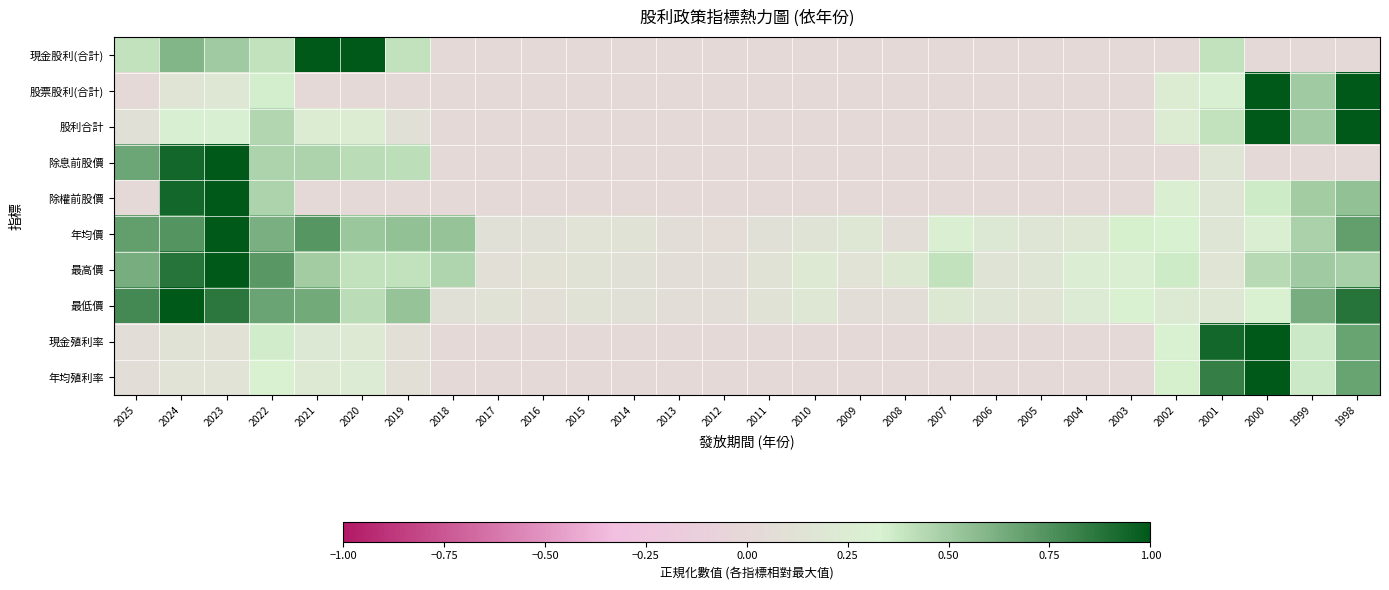

What is the spread (max minus min) of values at 2011?

0.1